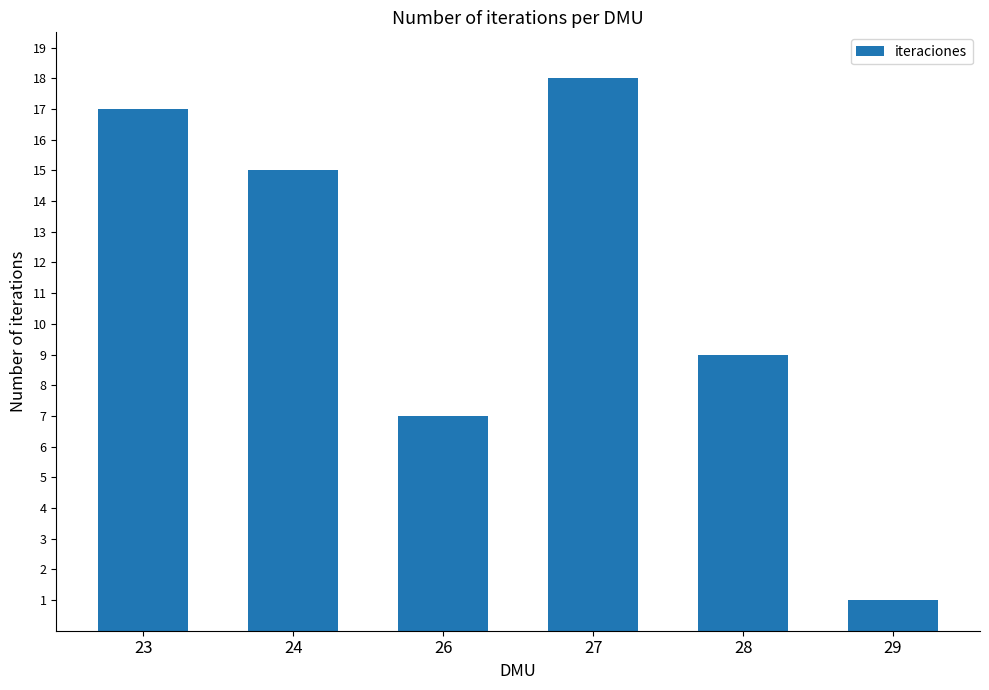

Between 28 and 27, which is larger?

27